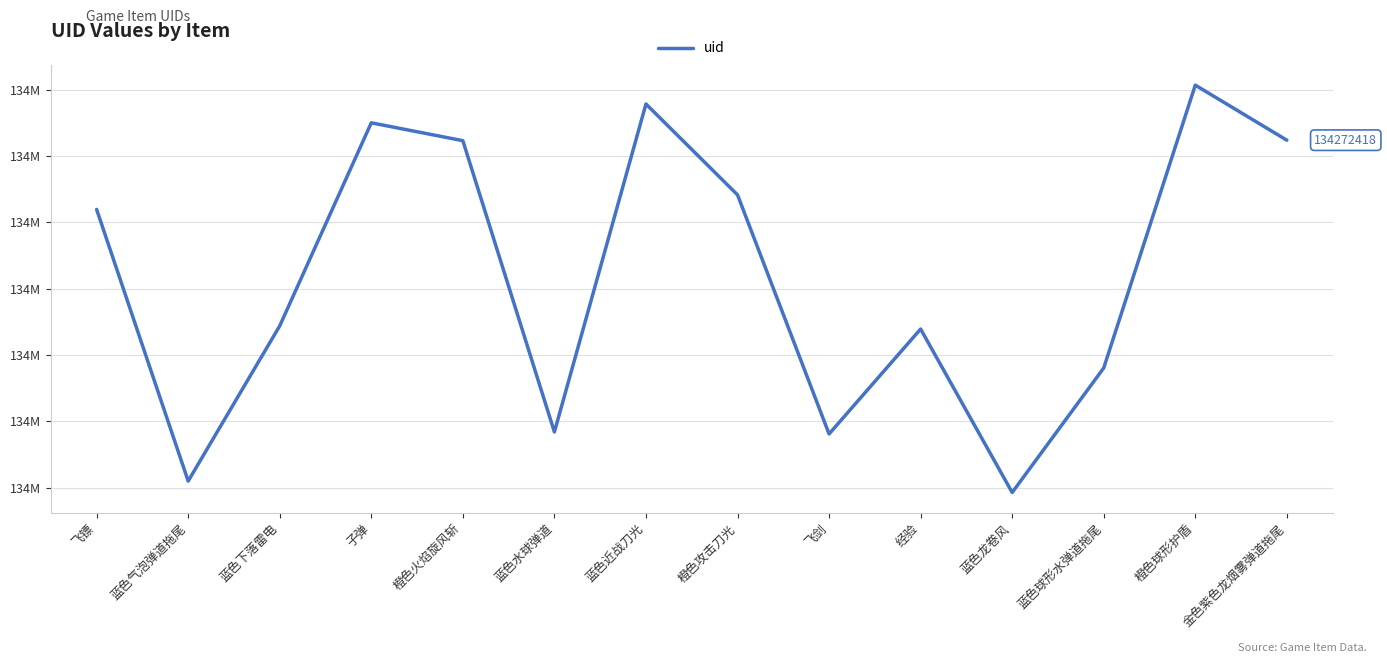

The value at 飞镖 is 134261973. True or false?

True